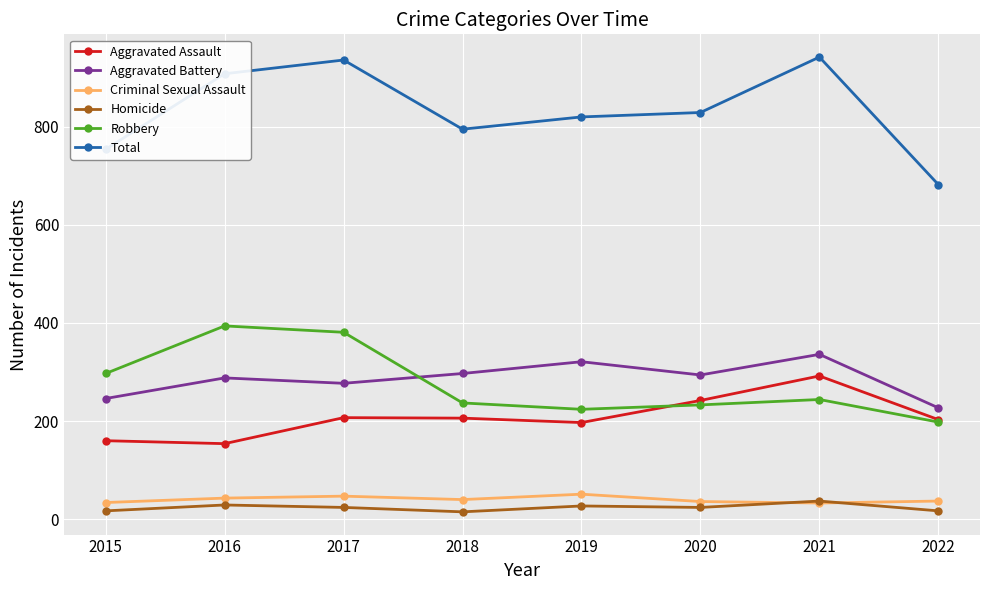

True or false: Total and Robbery intersect in this chart.

False